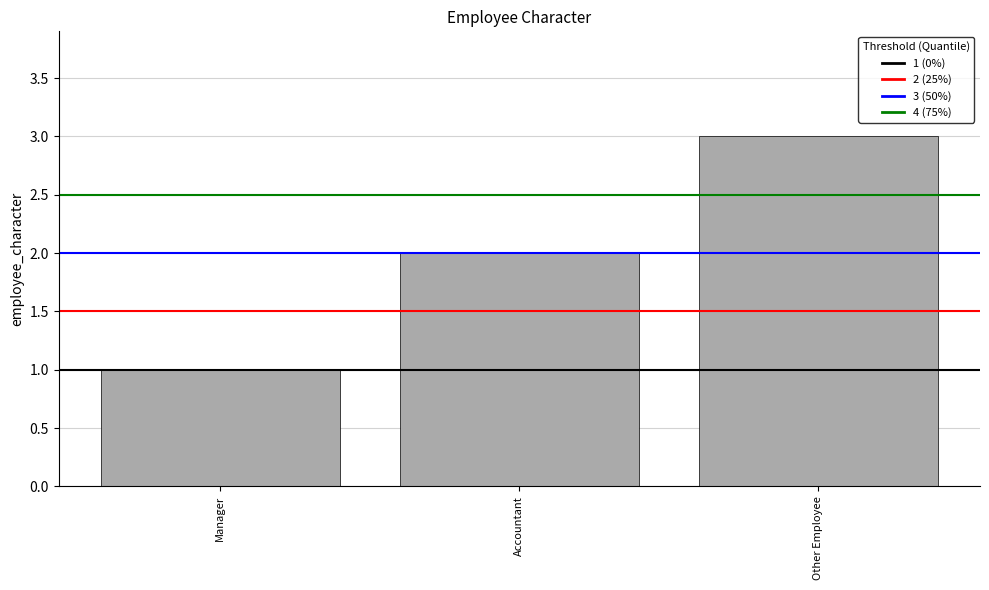

Is it true that the value at Accountant is 3?

False